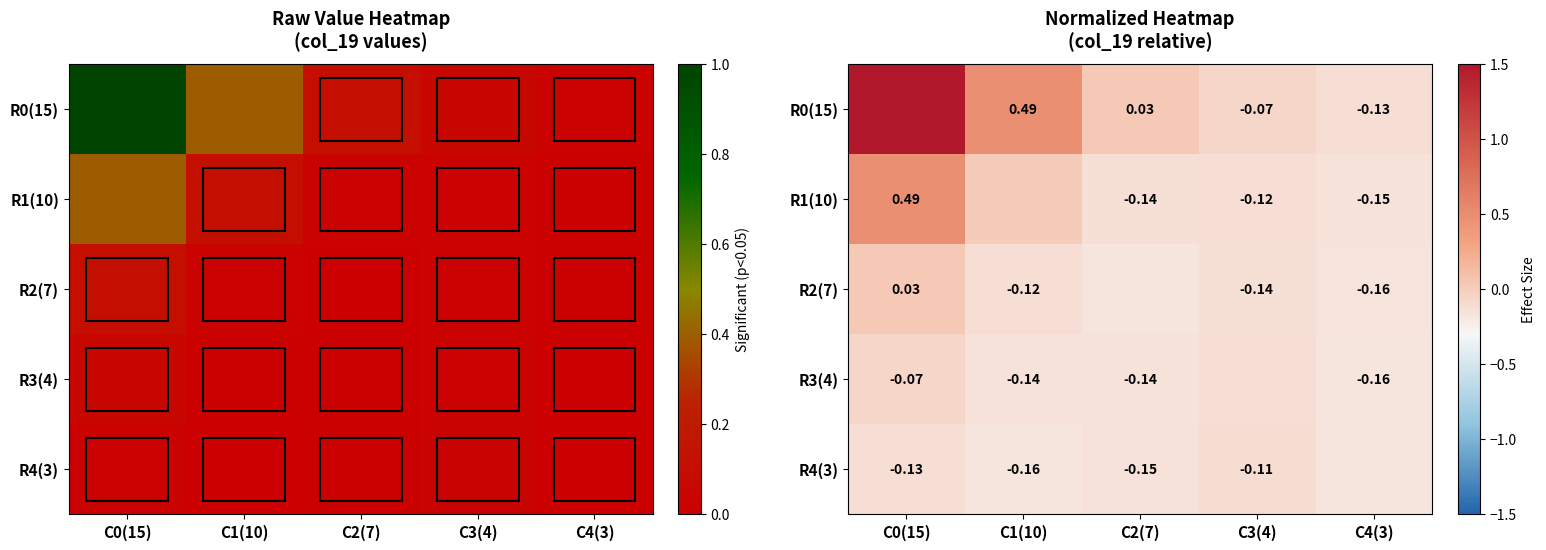

Which series has the widest spread of values?

R0(15)